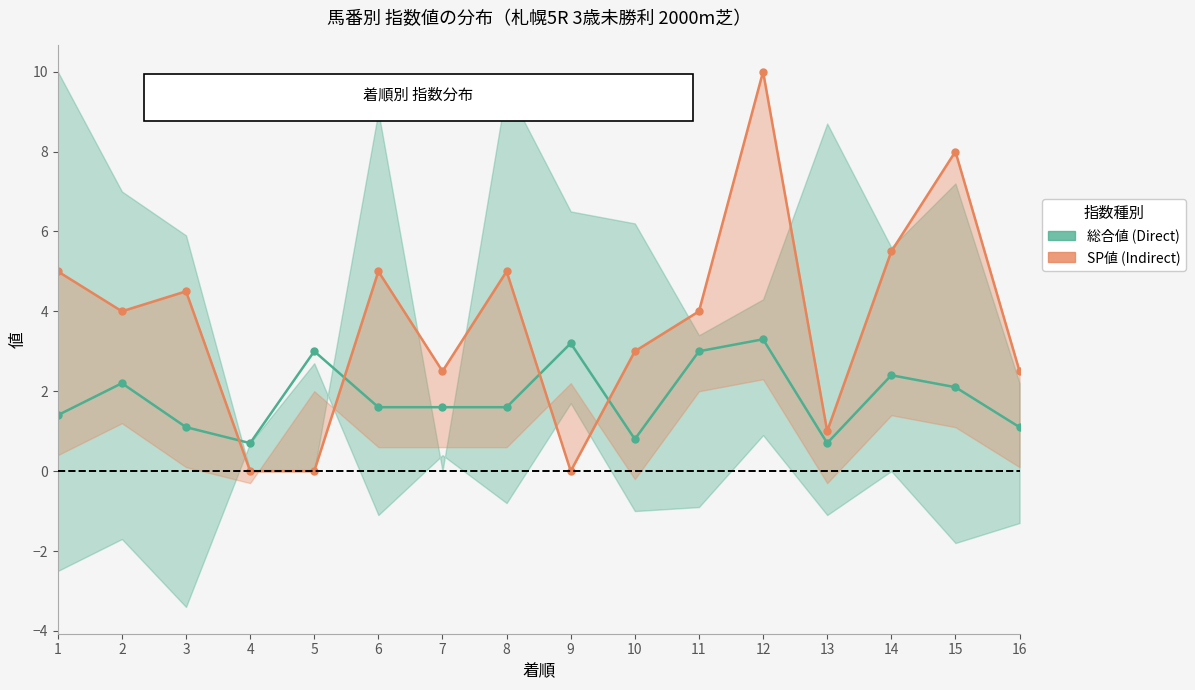

The value of 総合値 (Direct) at 14 is 2.4. True or false?

True